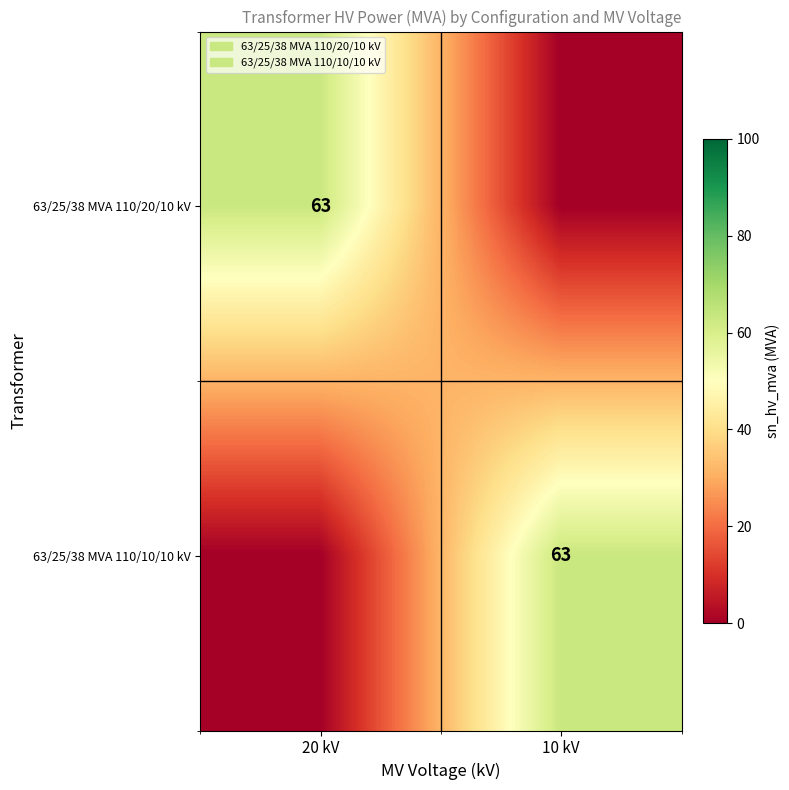

Which has a higher value, 20 kV or 10 kV?

20 kV